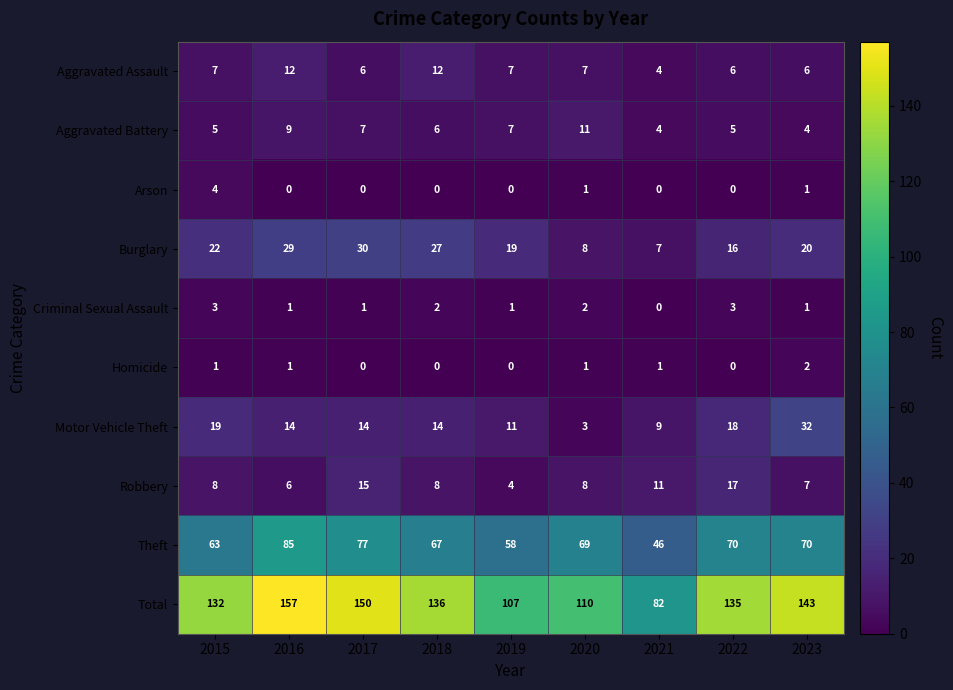

At how many categories does at least one series exceed 42?

9